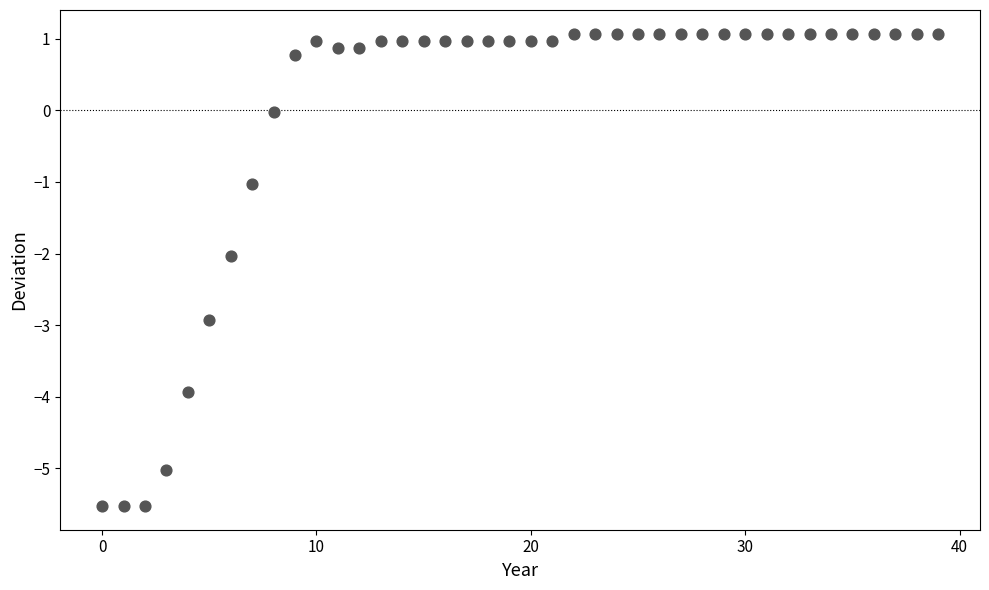

What is the range of Y values (max minus min)?

6.6